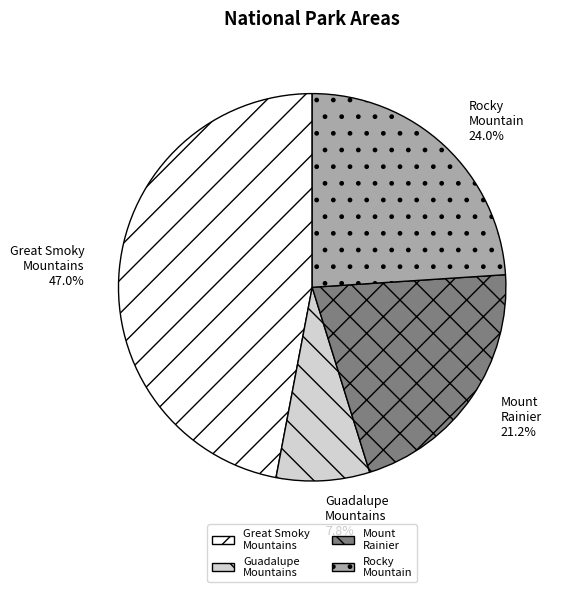

Rank the categories by value from highest to lowest.

Great Smoky Mountains, Rocky Mountain, Mount Rainier, Guadalupe Mountains